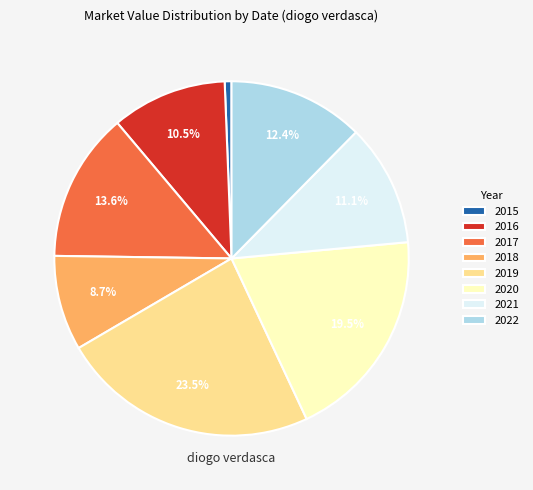

Rank the categories by value from highest to lowest.

2019, 2020, 2017, 2022, 2021, 2016, 2018, 2015